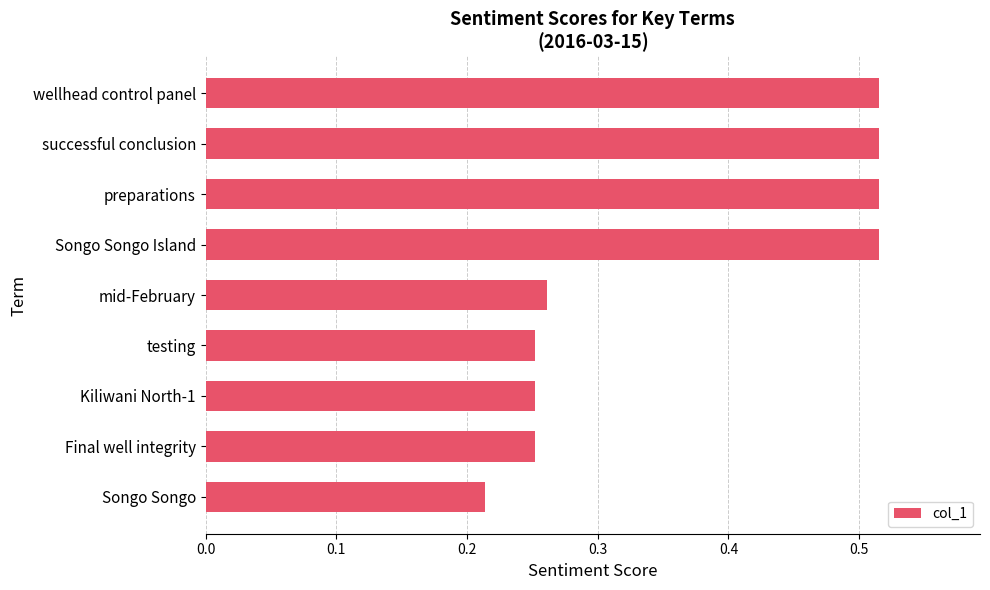

How many values are between 0 and 1?

9